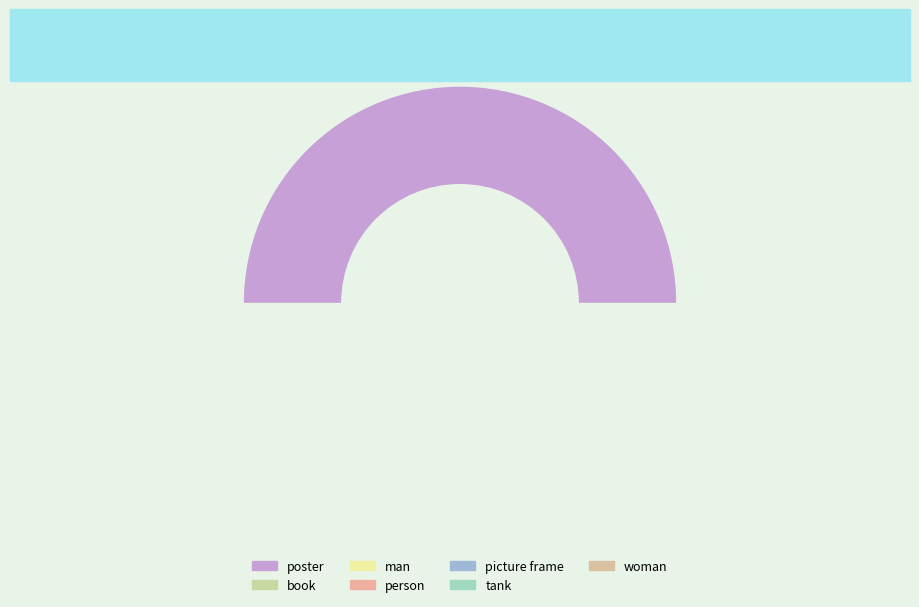

Count the number of slices in the pie.

7